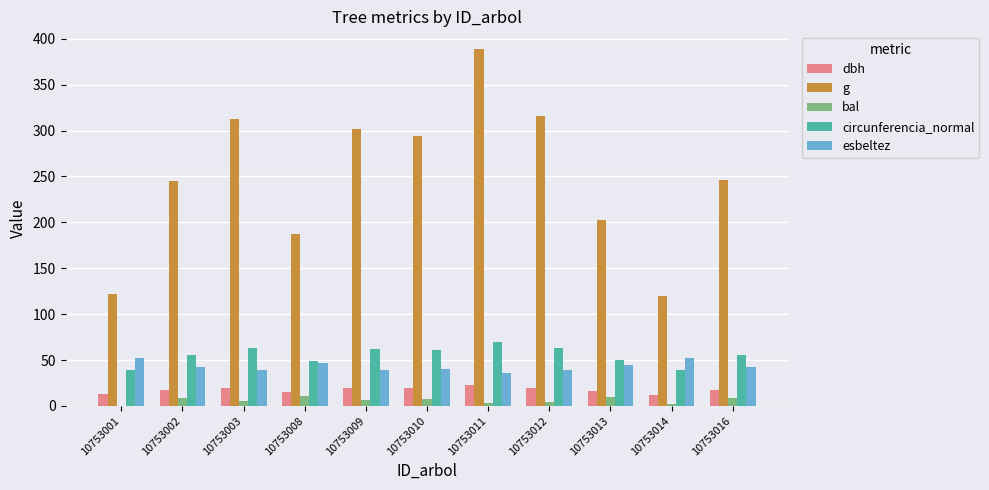

Is it true that g equals 128.2 at 10753012?

False